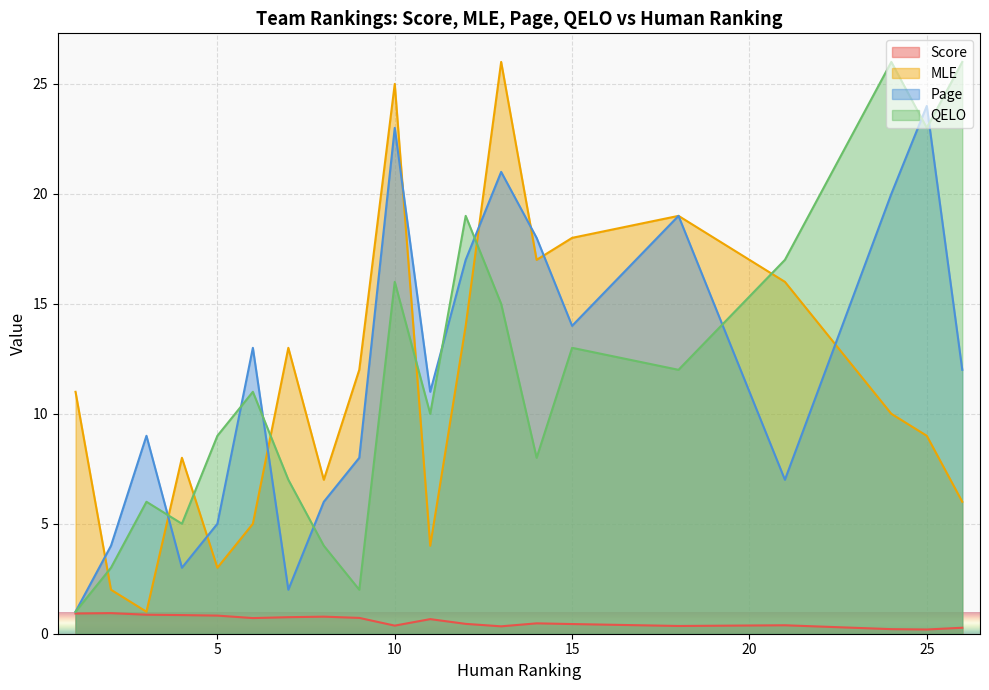

List the labels in order of QELO value, largest first.

26, 24, 25, 12, 21, 10, 13, 15, 18, 6, 11, 5, 14, 7, 3, 4, 8, 2, 9, 1